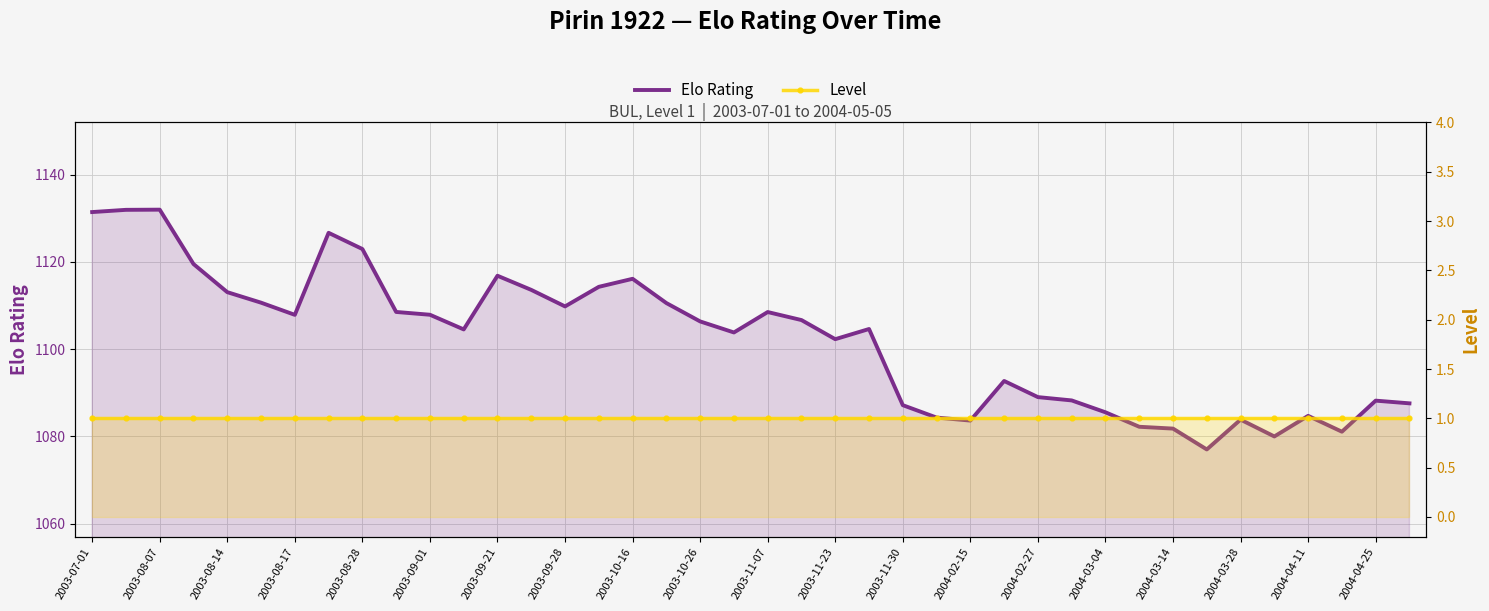

True or false: Level and Elo Rating intersect in this chart.

False